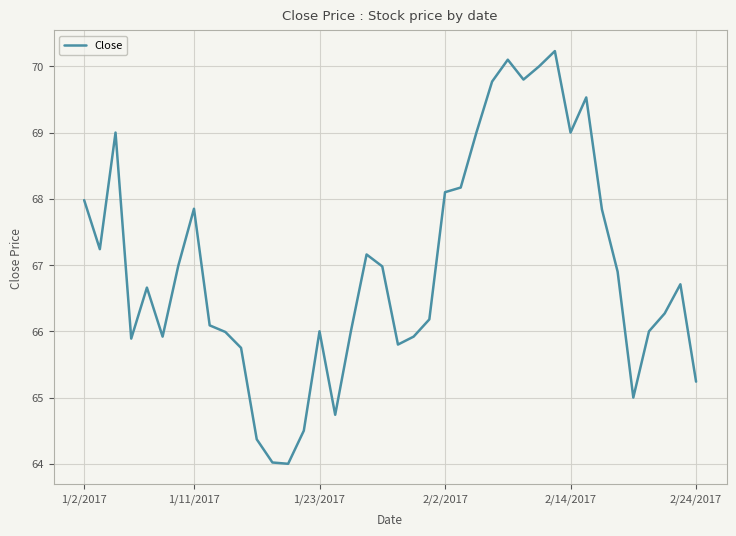

True or false: there are more than 1 points higher than both neighbors.

True